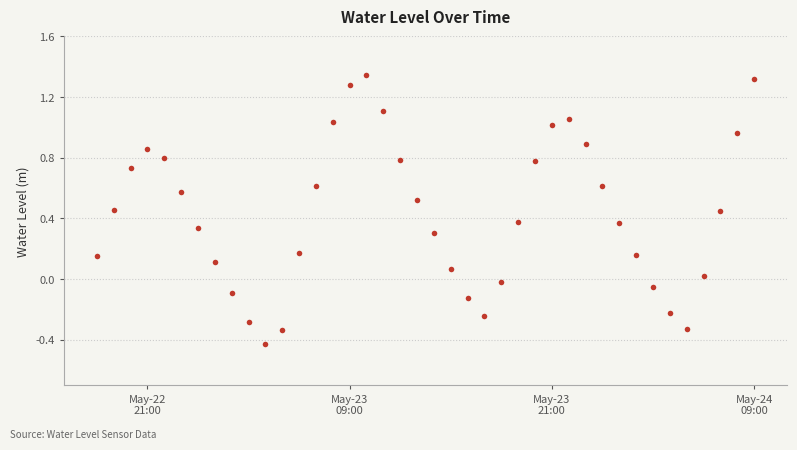

What is the sum of all values?

17.1